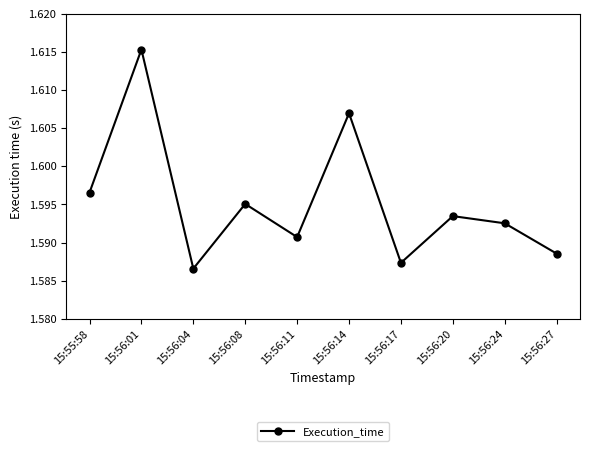

Is this an area chart (filled region under the line)?

No